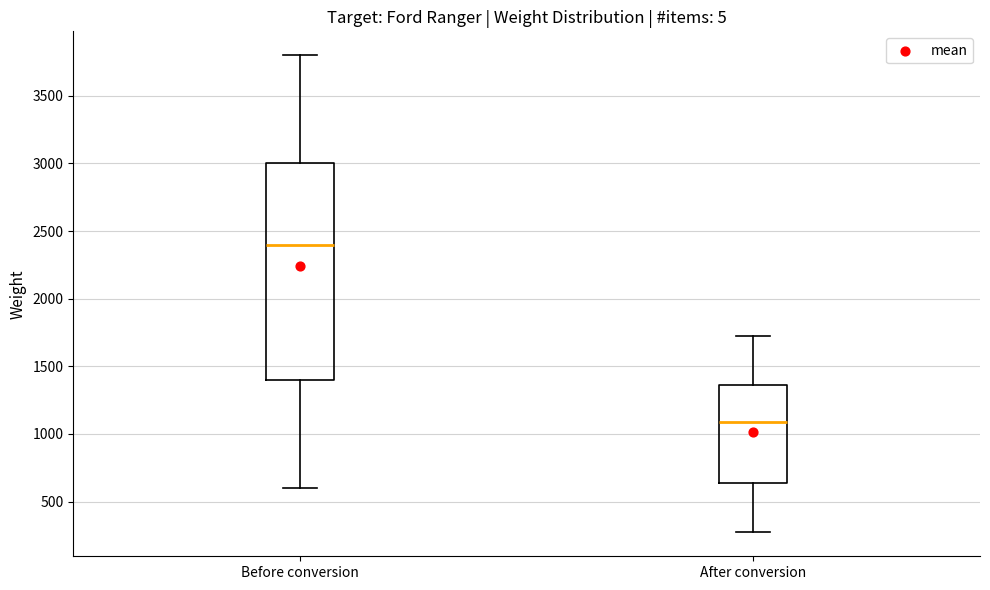

Which box is the tallest, from its lower edge to its upper edge?

Before conversion